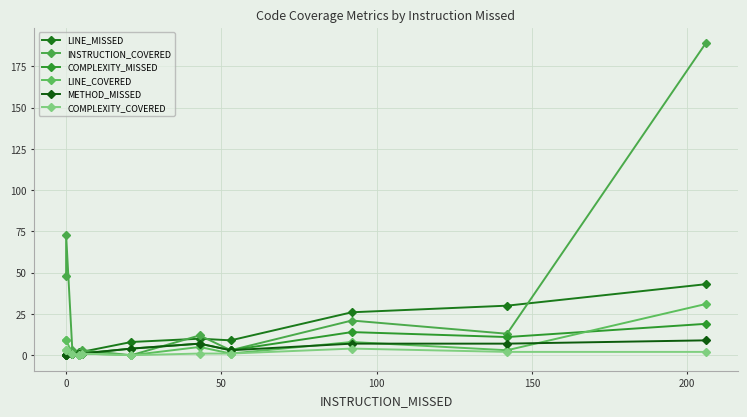

What are all the series names shown in the legend?

LINE_MISSED, INSTRUCTION_COVERED, COMPLEXITY_MISSED, LINE_COVERED, METHOD_MISSED, COMPLEXITY_COVERED